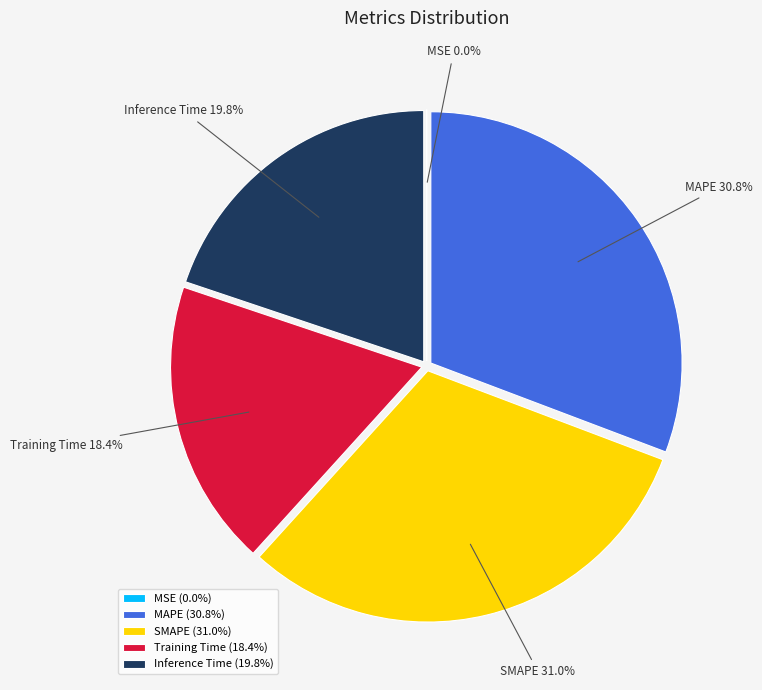

Is there any slice that represents more than half of the pie?

No